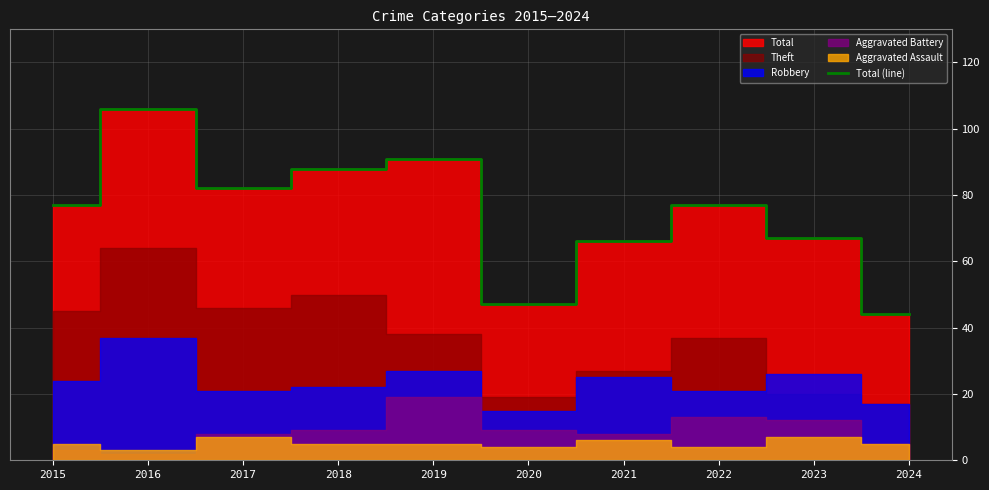

What is the highest value of the Total (line) series?

106